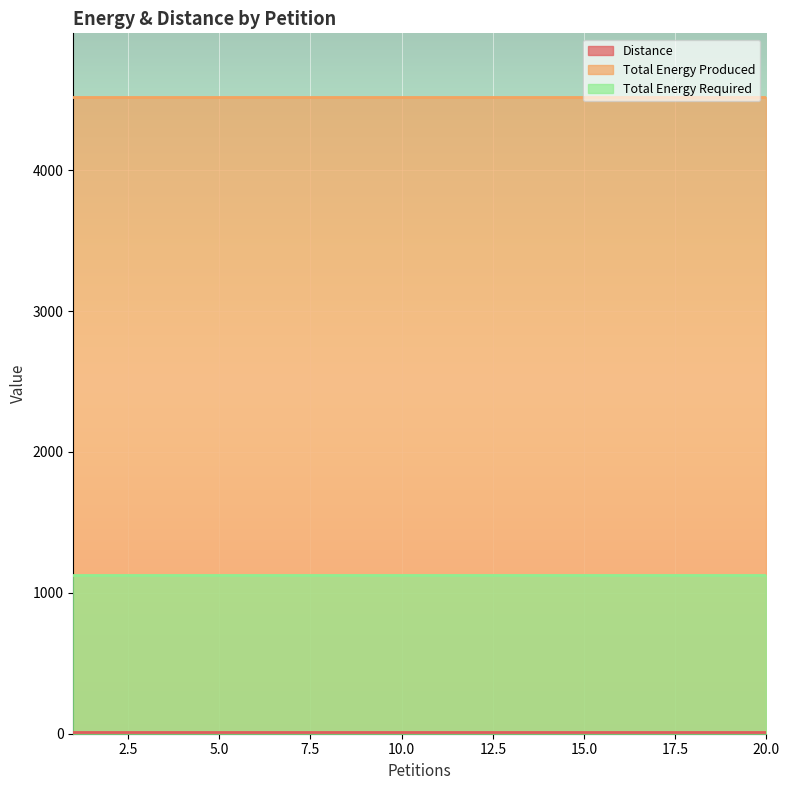

True or false: Total Energy Produced has more than 0 points higher than both neighbors.

False